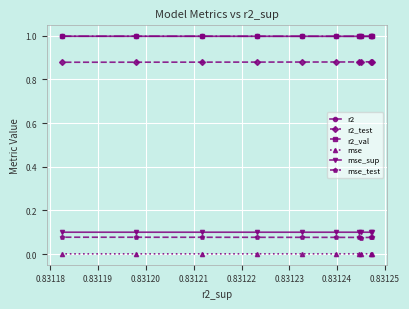

Reading left to right, transcribe all the data shown in this chart.

r2: 1.0	1.0	1.0	1.0	1.0	1.0	1.0	1.0	1.0	1.0
r2_test: 0.9	0.9	0.9	0.9	0.9	0.9	0.9	0.9	0.9	0.9
r2_val: 1.0	1.0	1.0	1.0	1.0	1.0	1.0	1.0	1.0	1.0
mse: 0.0	0.0	0.0	0.0	0.0	0.0	0.0	0.0	0.0	0.0
mse_sup: 0.1	0.1	0.1	0.1	0.1	0.1	0.1	0.1	0.1	0.1
mse_test: 0.1	0.1	0.1	0.1	0.1	0.1	0.1	0.1	0.1	0.1